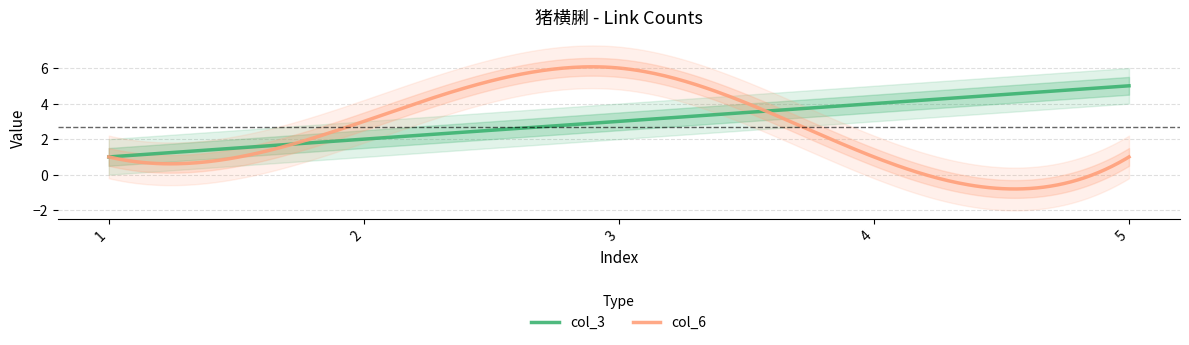

Between 2 and 5, which series saw the biggest shift?

col_3